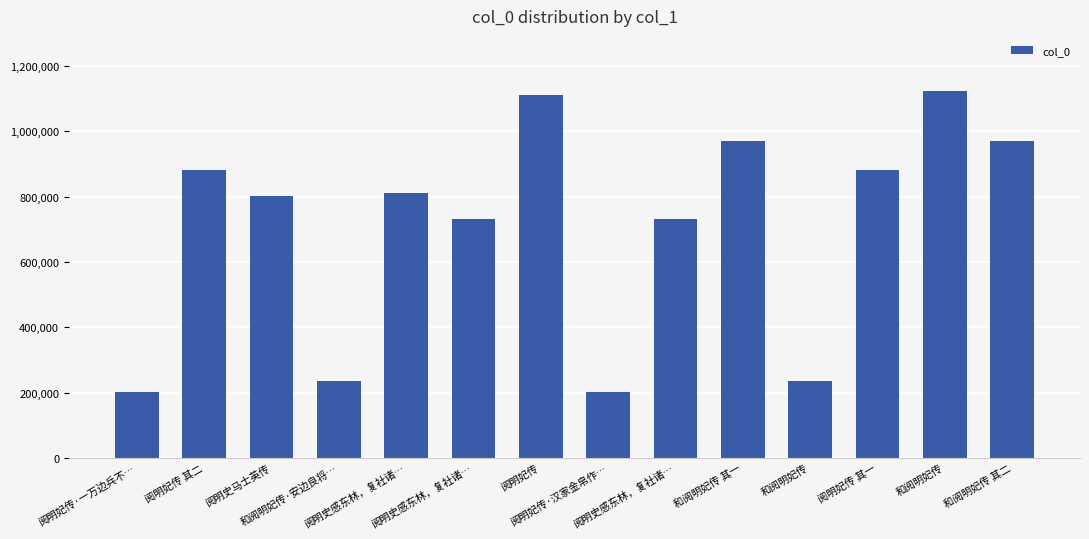

Which label corresponds to the largest value in the chart?

和阅明妃传